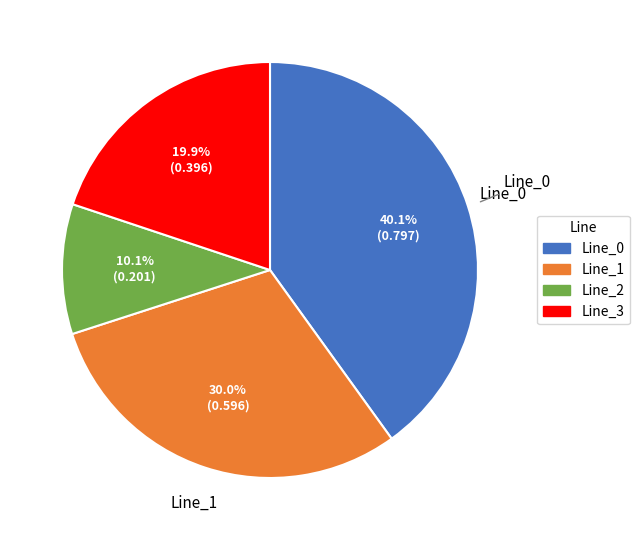

True or false: Line_1 accounts for 21% of the total.

False